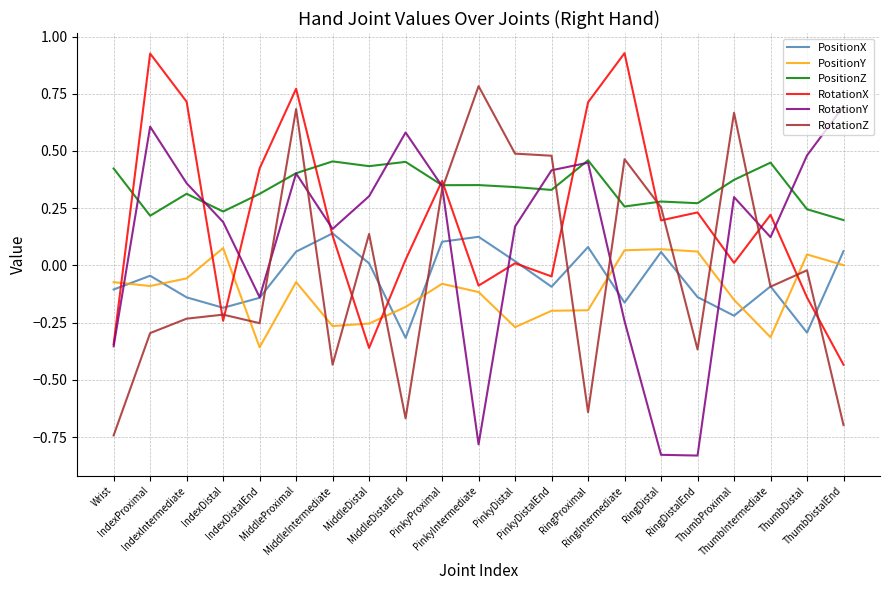

True or false: PositionY and RotationX intersect in this chart.

True